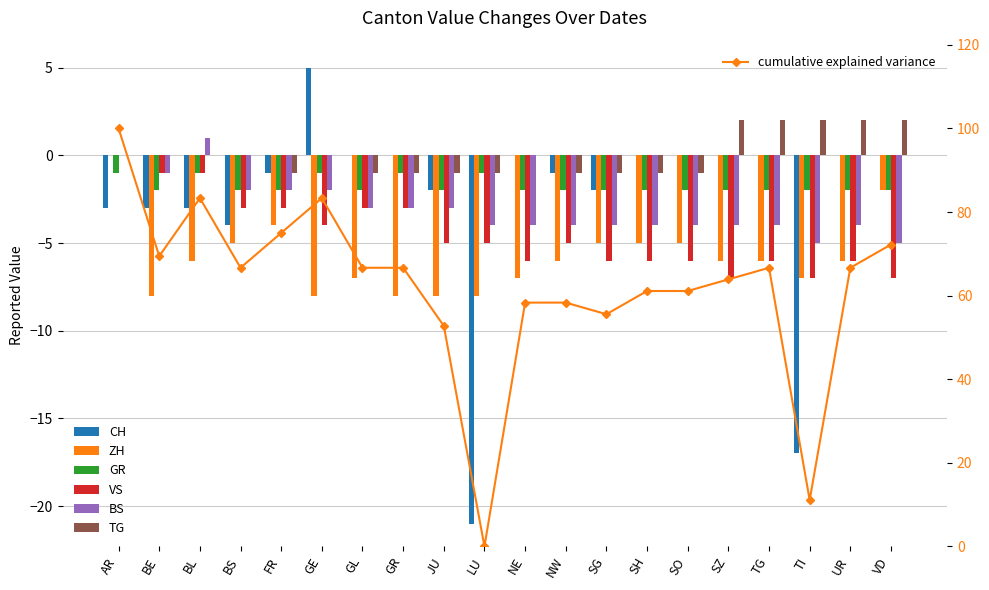

What is the value of the VS bar at the 6th from the left?

-4